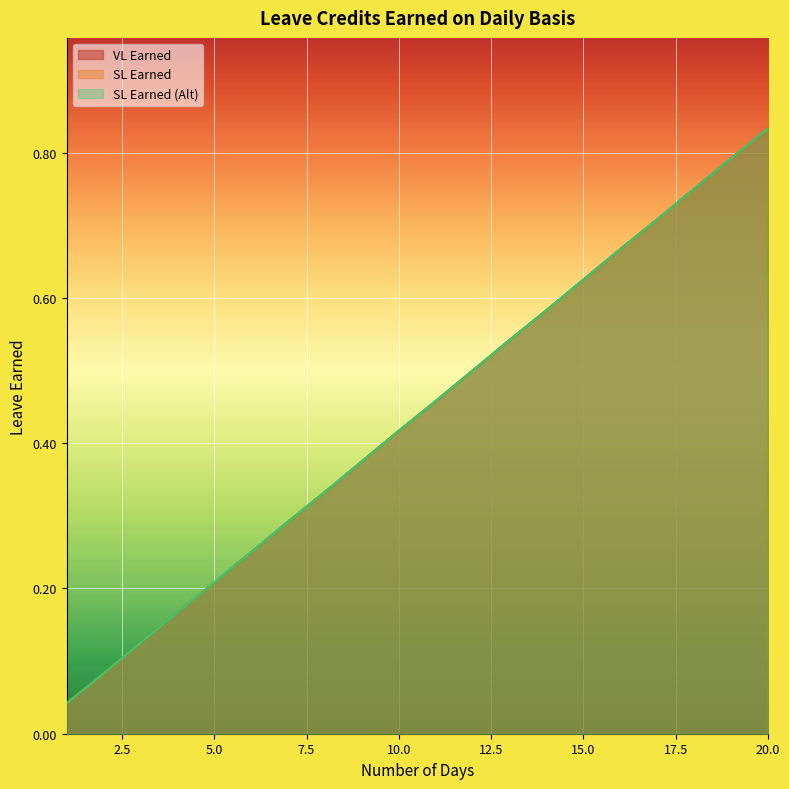

Reading left to right, transcribe all the data shown in this chart.

VL Earned: 0.0	0.1	0.1	0.2	0.2	0.2	0.3	0.3	0.4	0.4	0.5	0.5	0.5	0.6	0.6	0.7	0.7	0.8	0.8	0.8
SL Earned: 0.0	0.1	0.1	0.2	0.2	0.2	0.3	0.3	0.4	0.4	0.5	0.5	0.5	0.6	0.6	0.7	0.7	0.8	0.8	0.8
SL Earned (Alt): 0.0	0.1	0.1	0.2	0.2	0.2	0.3	0.3	0.4	0.4	0.5	0.5	0.5	0.6	0.6	0.7	0.7	0.8	0.8	0.8